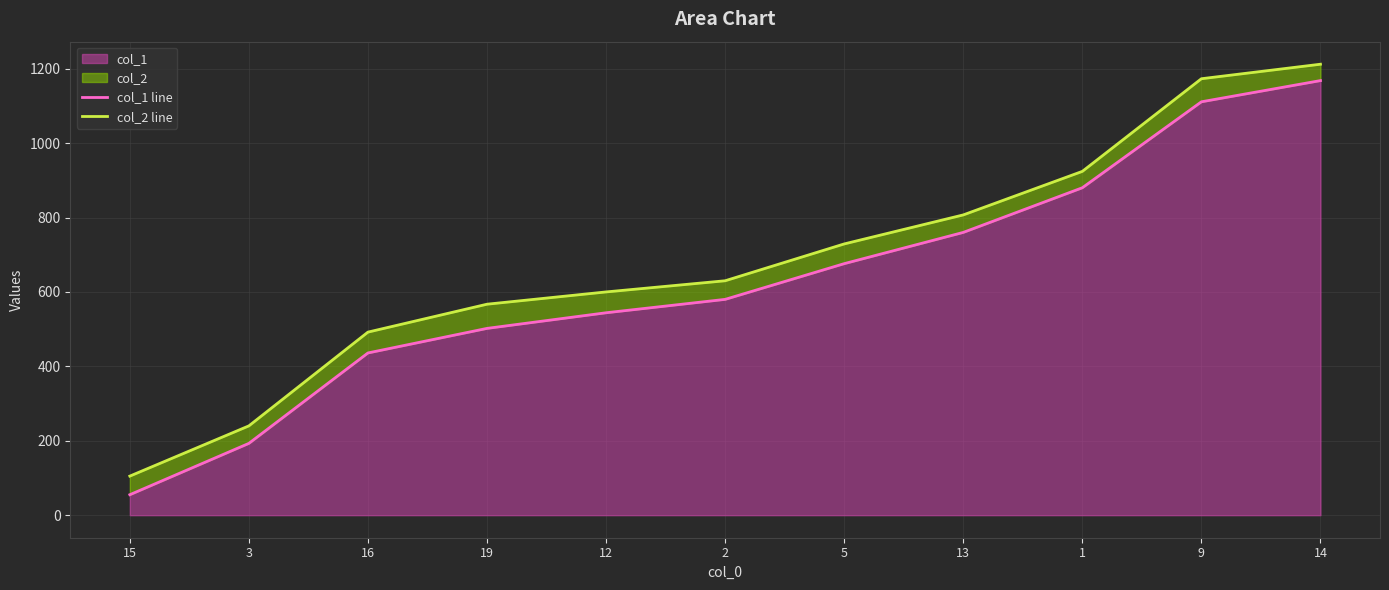

What is the value of the col_2 line point at the 3rd from the left?

492